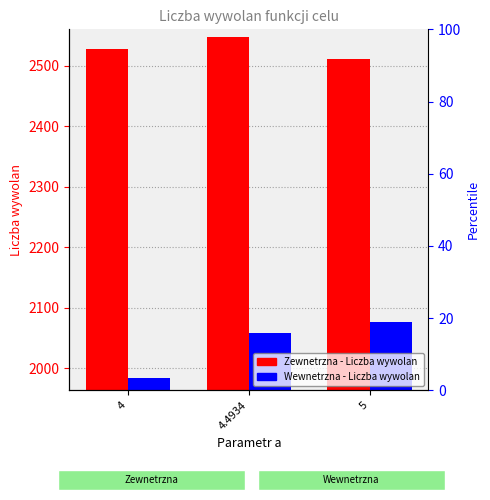

What is the label of the 2nd bar from the left?

4.4934